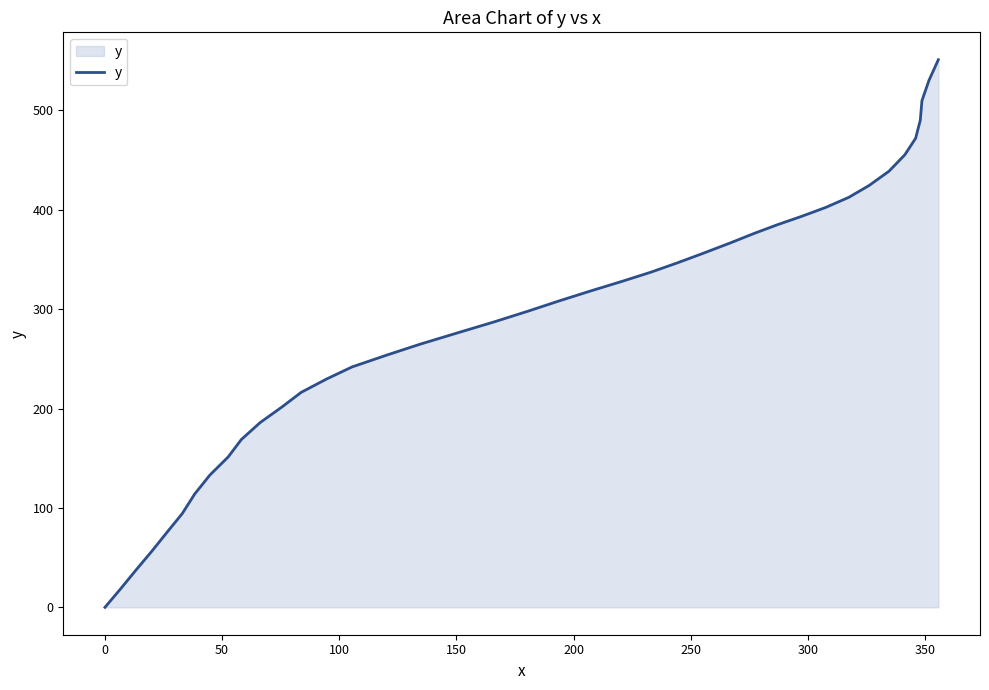

What is the difference between the maximum and minimum values?

551.1